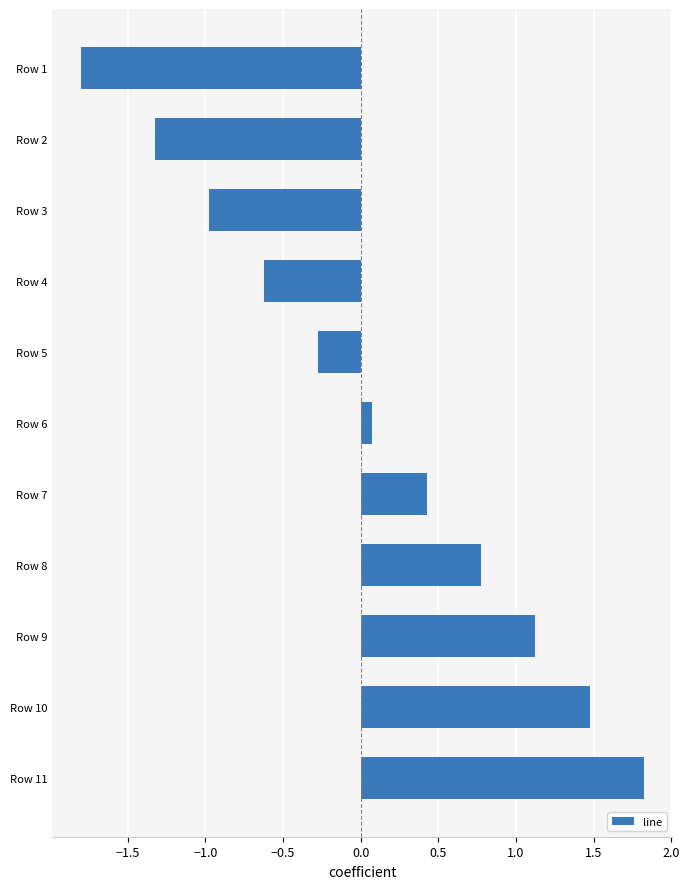

Count the number of data series in this chart.

1